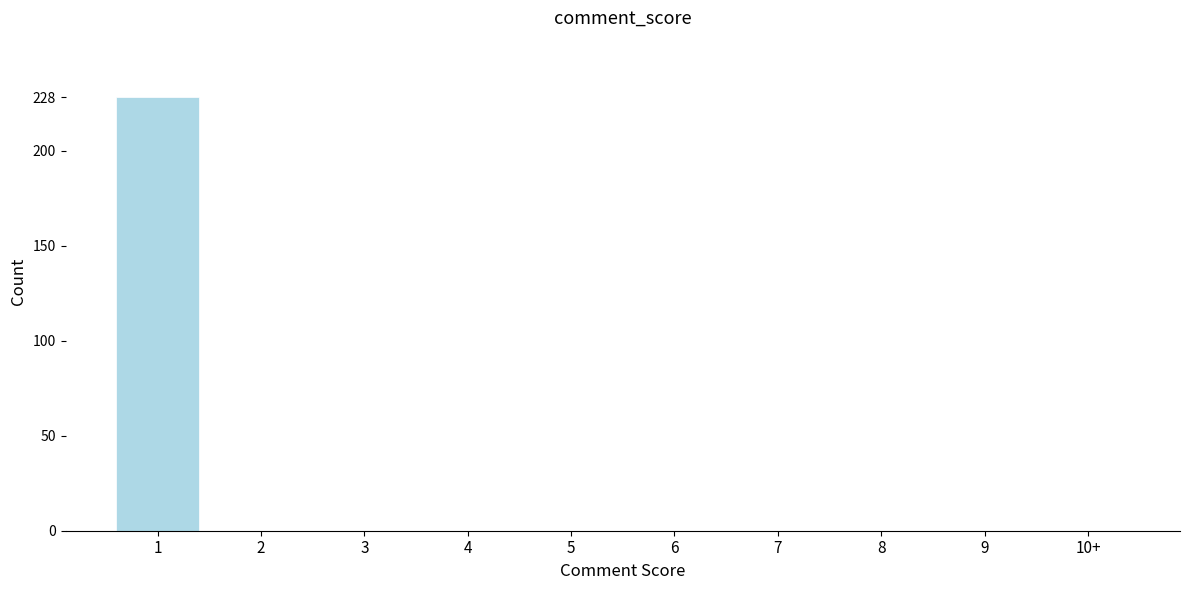

Reading right to left, transcribe all the data shown in this chart.

10+=0	9=0	8=0	7=0	6=0	5=0	4=0	3=0	2=0	1=228